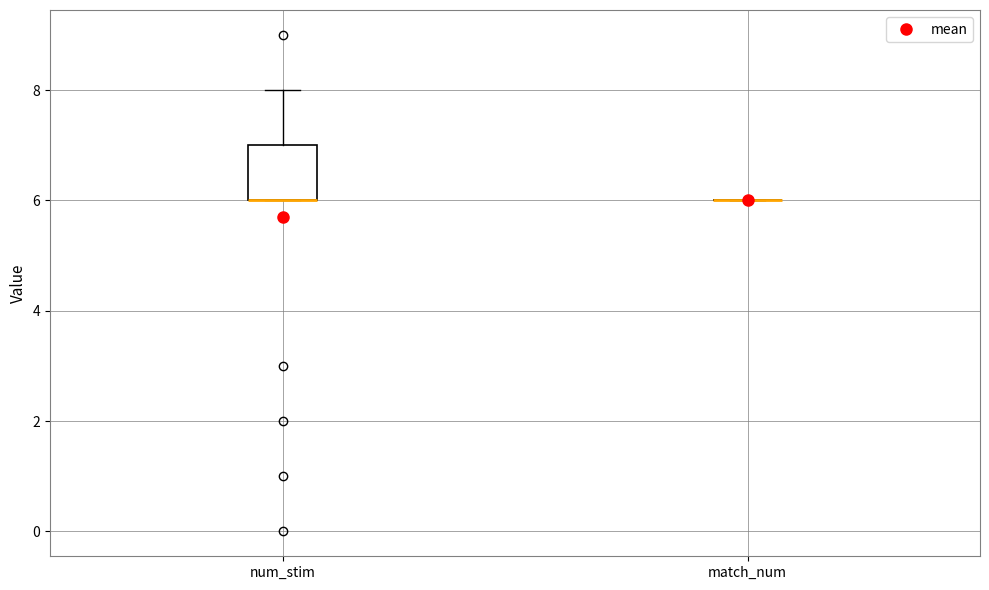

Reading left to right, read every box against the y-axis: the position of its median line, the range the box covers, and the ends of its whiskers. The values are not printed on the chart, so give them approximately, as read against the axis.

num_stim: median 6 (drawn on the box's lower edge), box 6 to 7, whiskers 6 to 8
match_num: box collapsed to a line at 6, whiskers 6 to 6